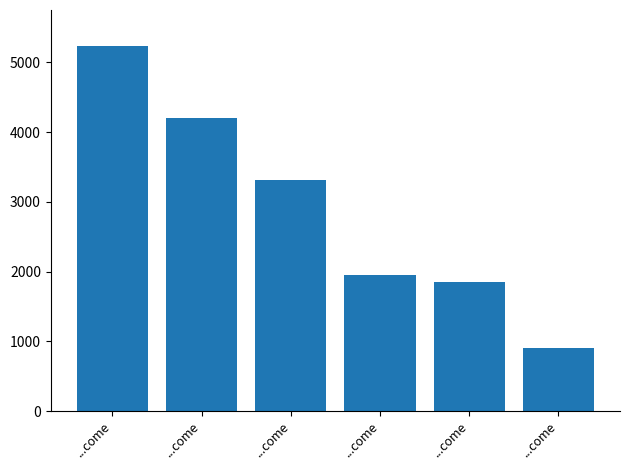

At which label does the data first exceed 3310?

...come